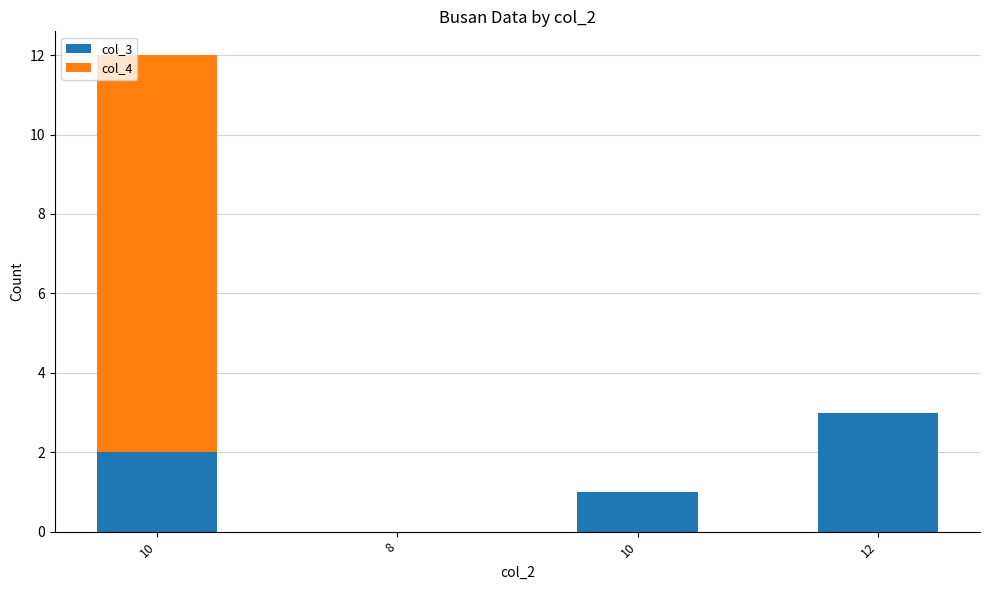

What are all the series names shown in the legend?

col_3, col_4